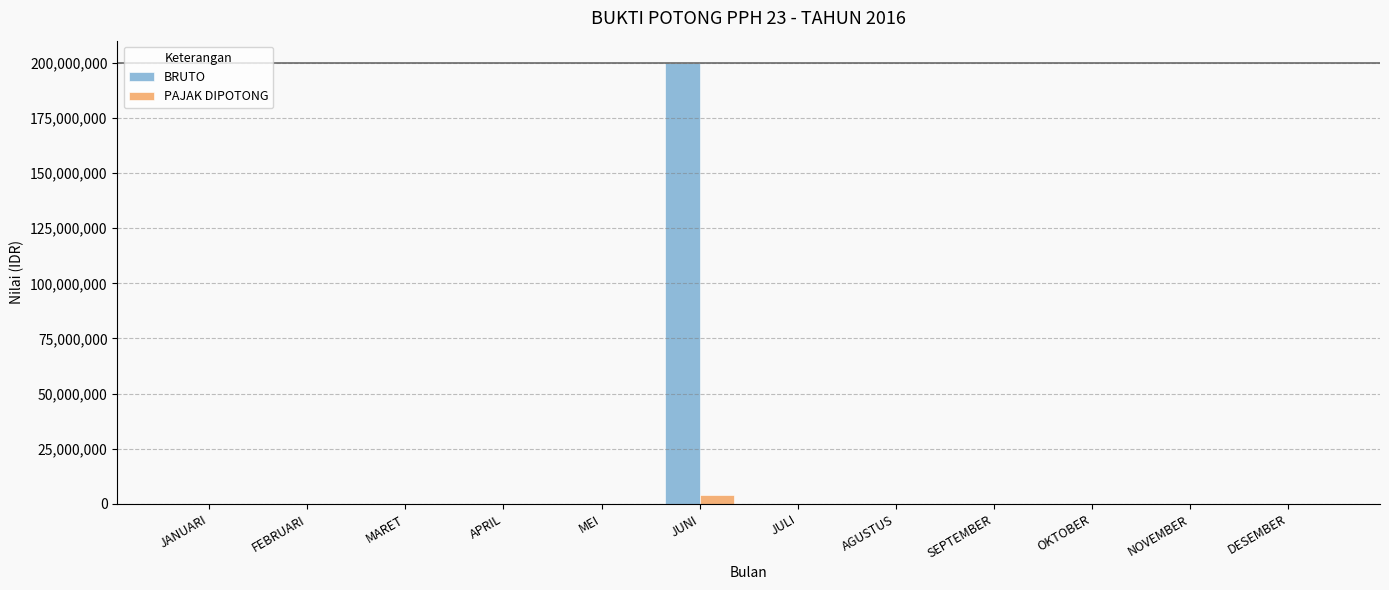

What is the average value of the BRUTO series?

16666667